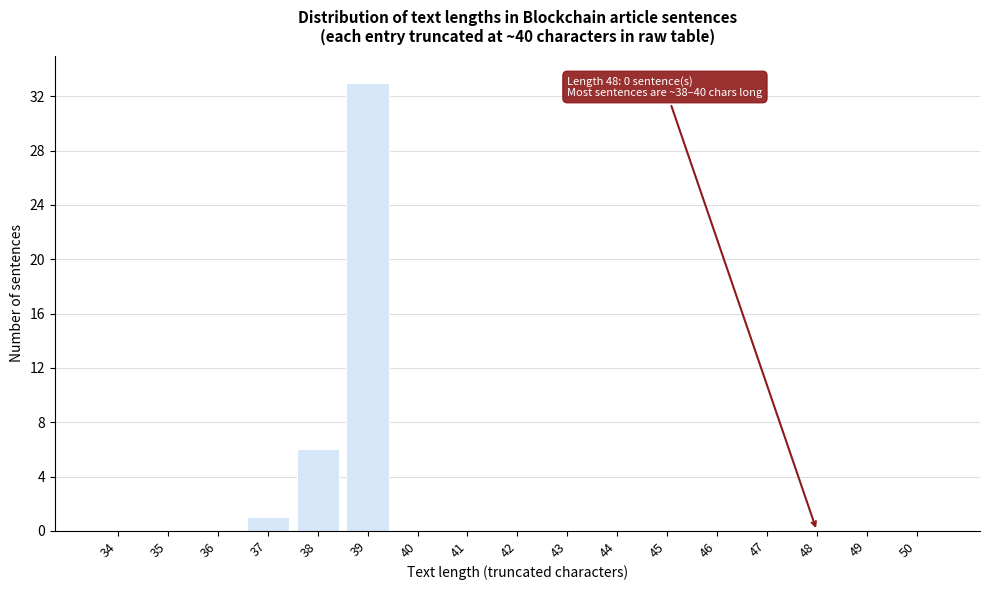

Reading right to left, list all the values displayed in this chart.

50=0	49=0	48=0	47=0	46=0	45=0	44=0	43=0	42=0	41=0	40=0	39=33	38=6	37=1	36=0	35=0	34=0